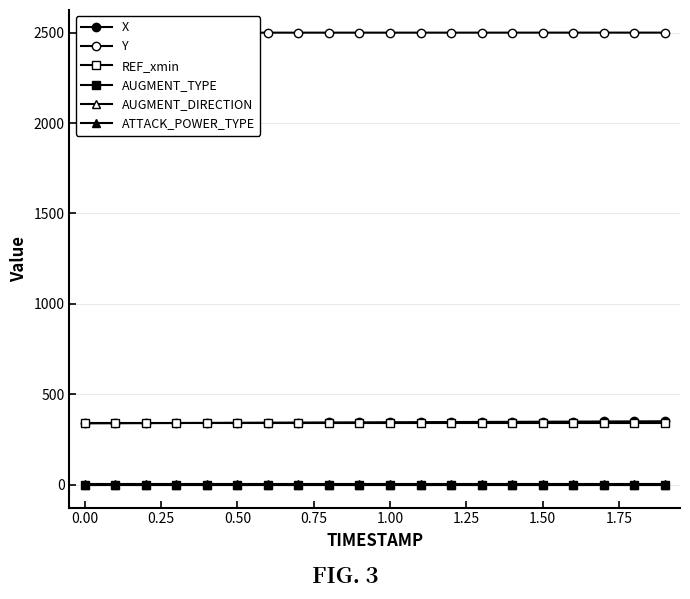

True or false: AUGMENT_DIRECTION and X intersect in this chart.

False